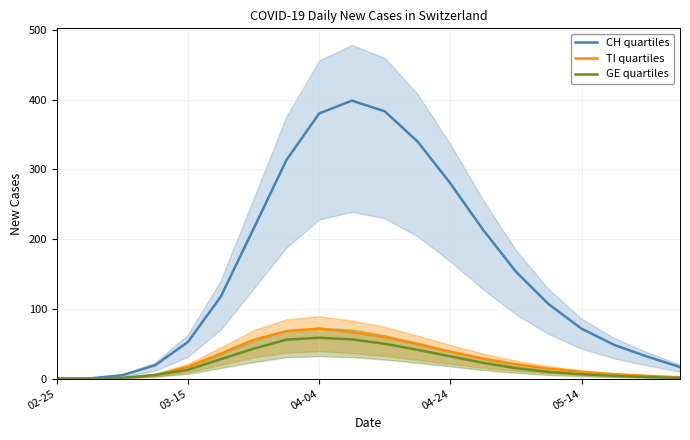

Is it true that TI quartiles equals 6.3 at 17?

True